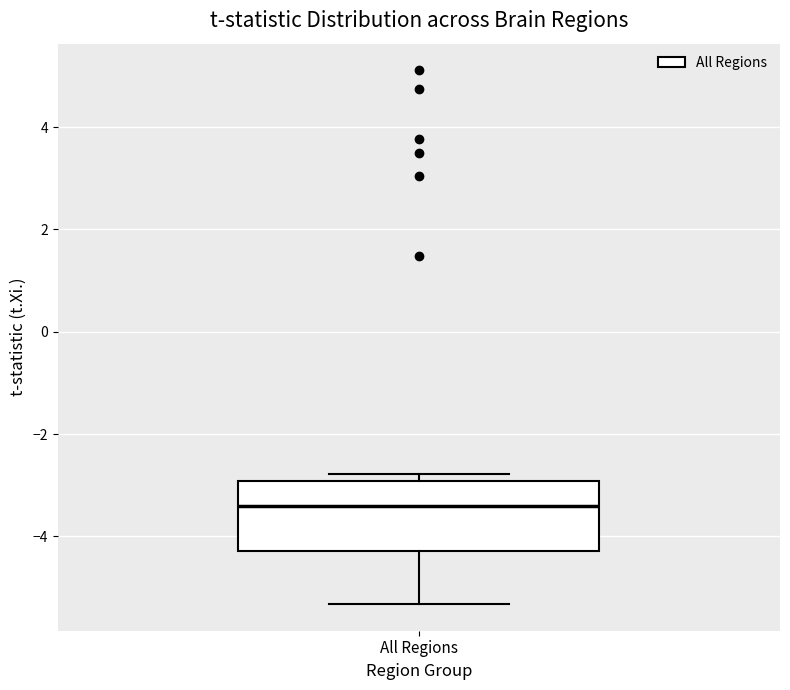

Transcribe this box plot: give where the median line is, the range the box spans, and where the two whiskers end, as read against the y-axis. The values are not printed on the chart, so give them approximately, as read against the axis.

median -3.4, box -4.2 to -3.0, whiskers -5.4 to -2.8